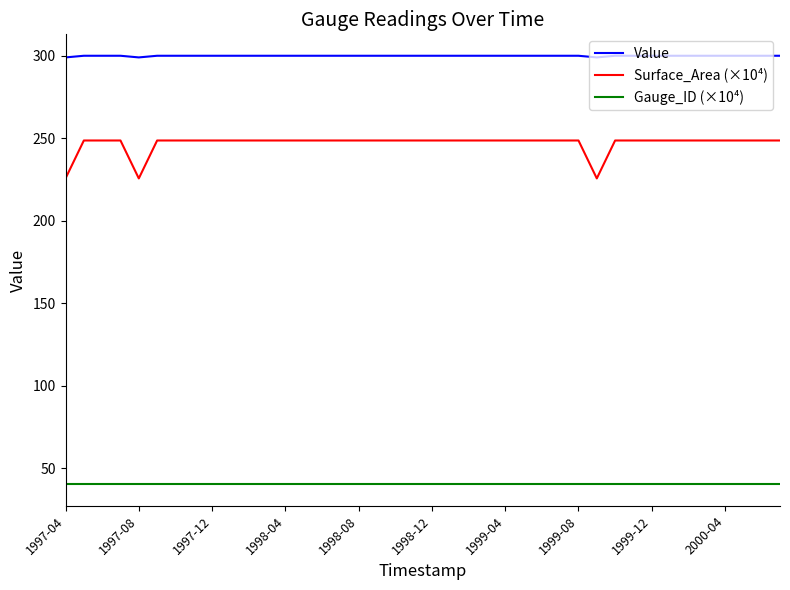

Which series has the largest range (max minus min)?

Surface_Area (×10⁴)